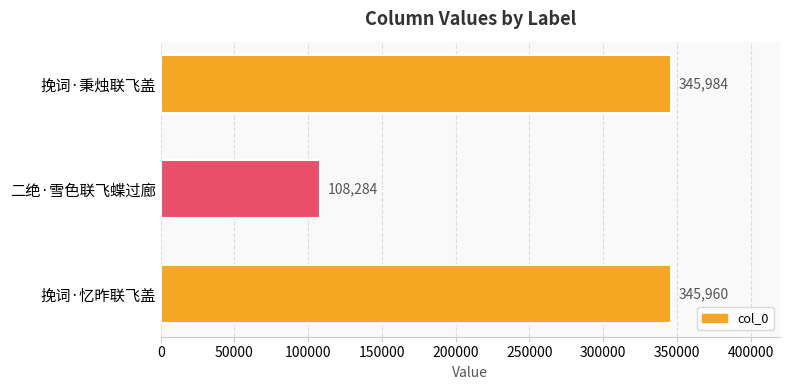

What is the average value?

266743